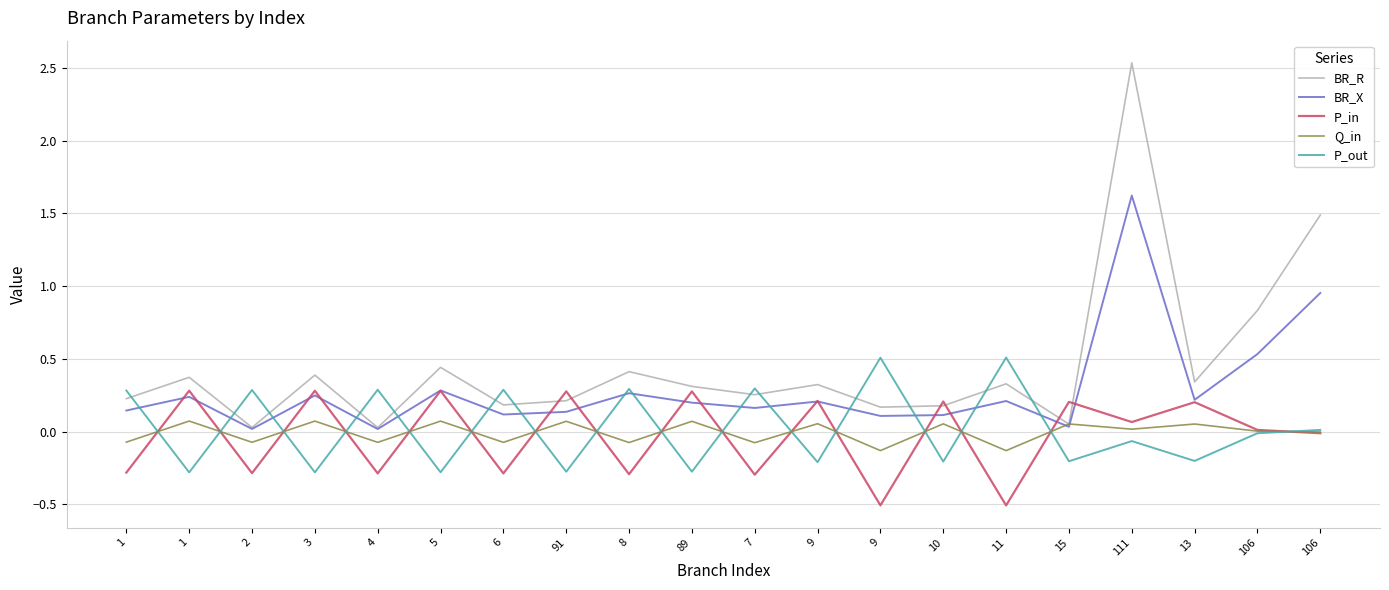

Reading left to right, what are all the values shown in this chart?

BR_R: 0.2	0.4	0.0	0.4	0.0	0.4	0.2	0.2	0.4	0.3	0.3	0.3	0.2	0.2	0.3	0.1	2.5	0.3	0.8	1.5
BR_X: 0.1	0.2	0.0	0.2	0.0	0.3	0.1	0.1	0.3	0.2	0.2	0.2	0.1	0.1	0.2	0.0	1.6	0.2	0.5	1.0
P_in: -0.3	0.3	-0.3	0.3	-0.3	0.3	-0.3	0.3	-0.3	0.3	-0.3	0.2	-0.5	0.2	-0.5	0.2	0.1	0.2	0.0	-0.0
Q_in: -0.1	0.1	-0.1	0.1	-0.1	0.1	-0.1	0.1	-0.1	0.1	-0.1	0.1	-0.1	0.1	-0.1	0.1	0.0	0.1	0.0	-0.0
P_out: 0.3	-0.3	0.3	-0.3	0.3	-0.3	0.3	-0.3	0.3	-0.3	0.3	-0.2	0.5	-0.2	0.5	-0.2	-0.1	-0.2	-0.0	0.0